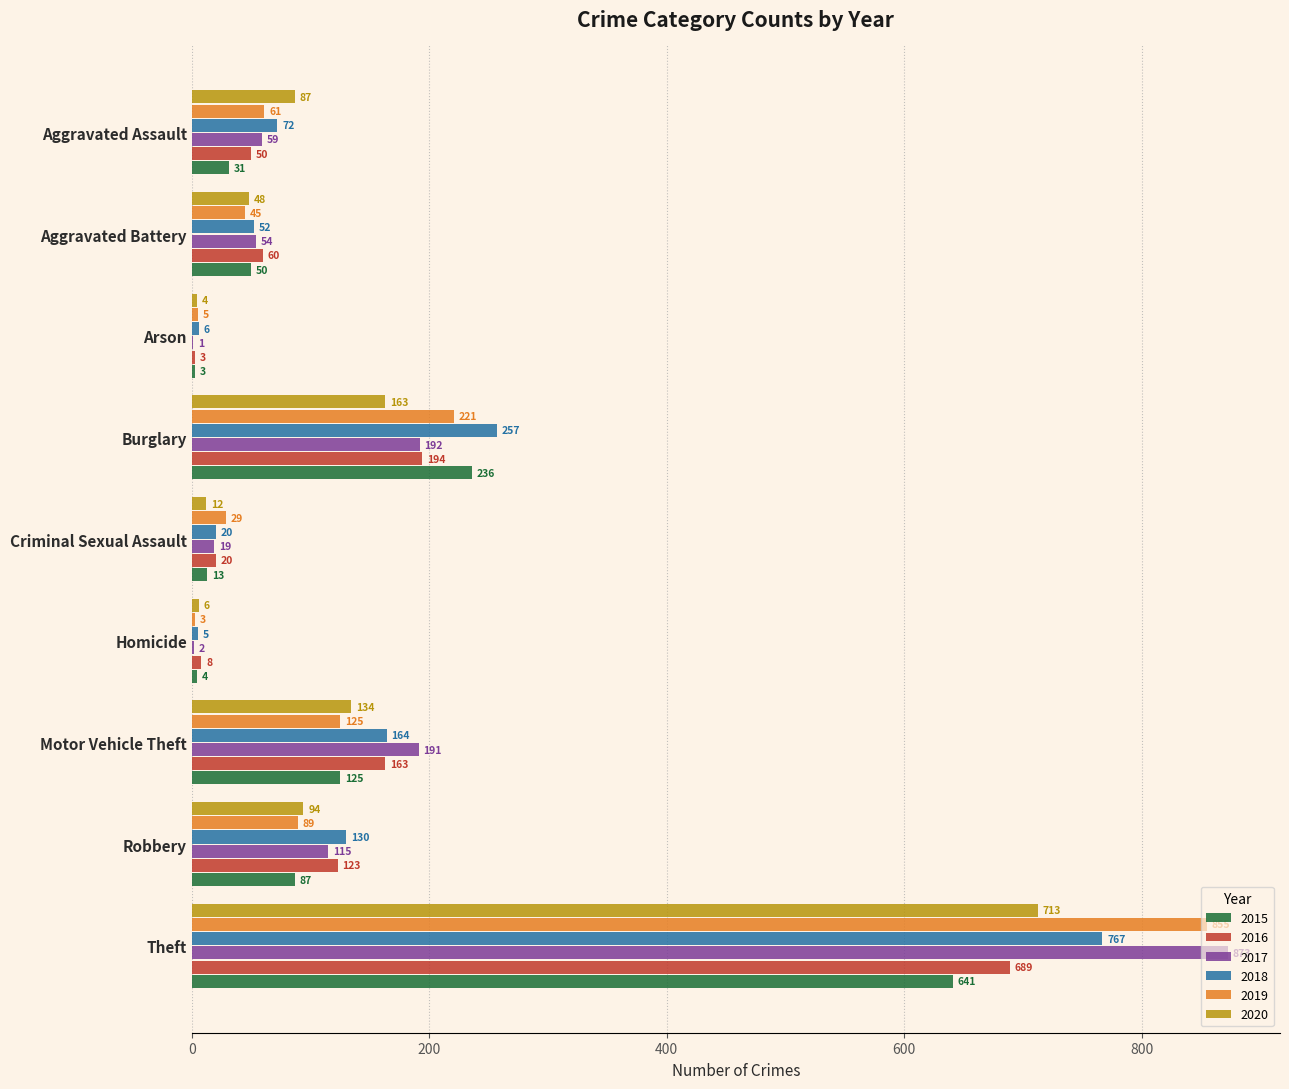

Count the number of data series in this chart.

6